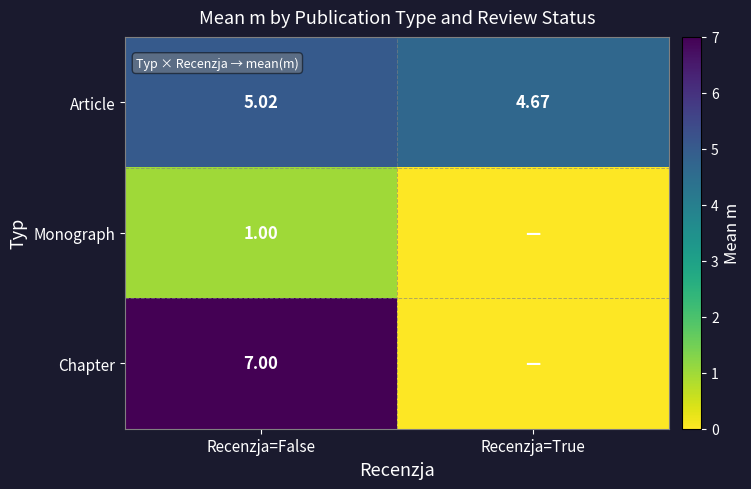

Where does the Article series first go above 5?

Recenzja=False